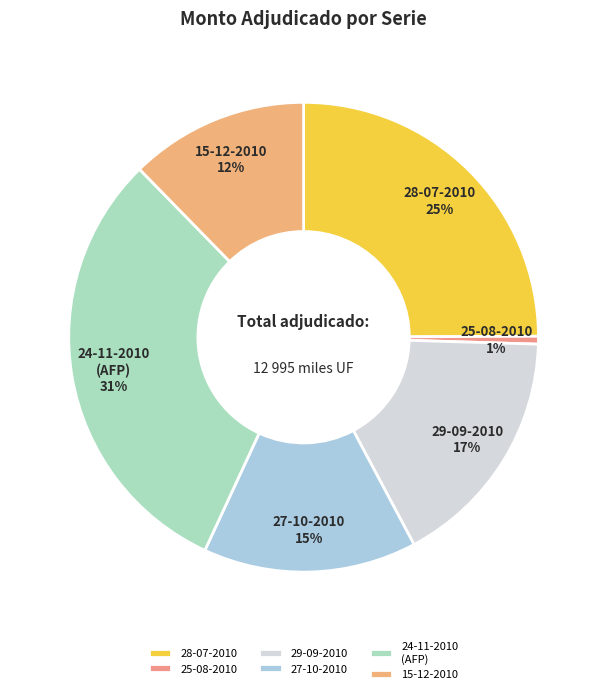

Do 24-11-2010 (AFP) and 15-12-2010 together represent more than half of the pie?

No